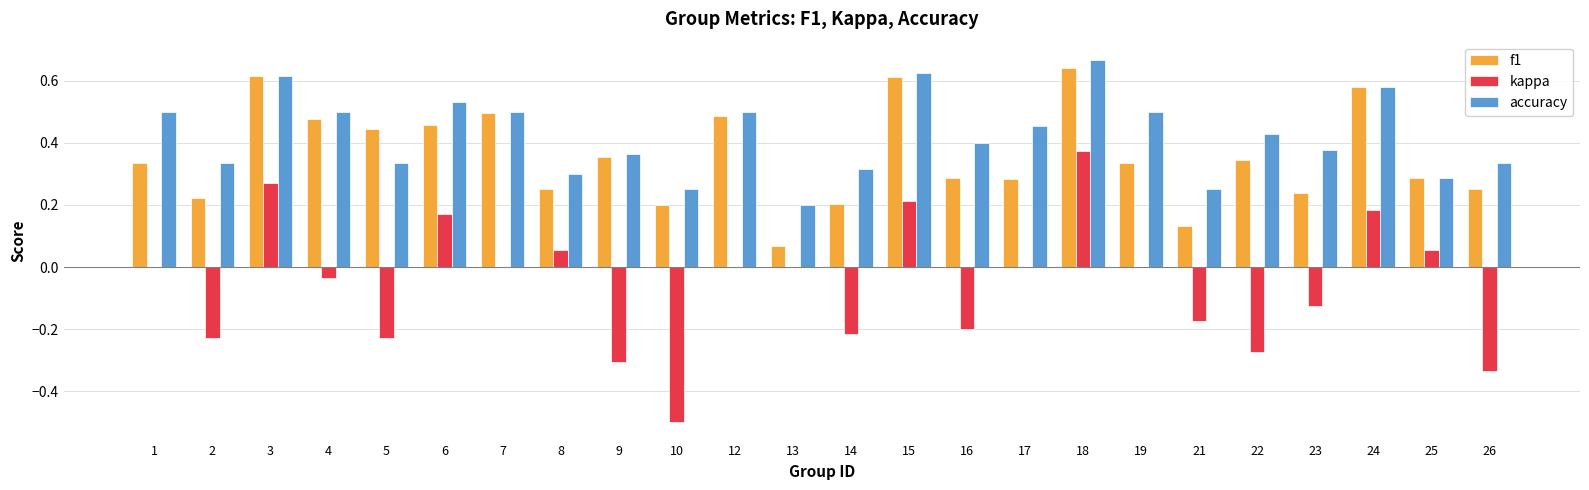

Is the value of kappa at 26 greater than the value of f1 at 10?

No